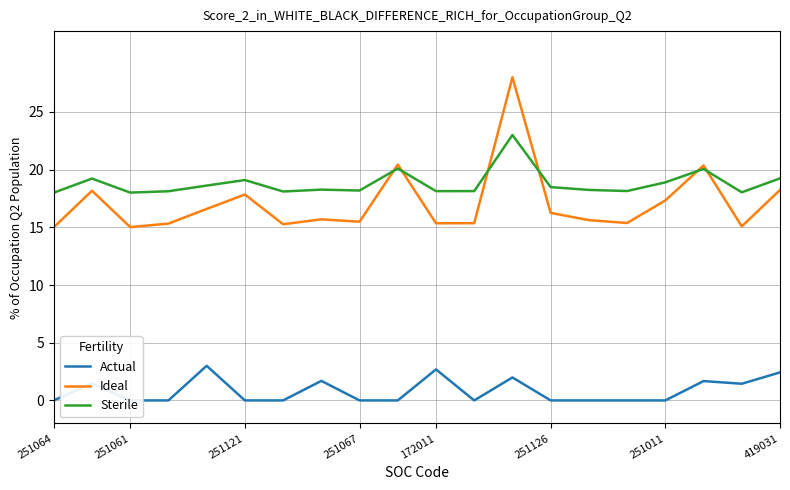

Reading left to right, what are all the values shown in this chart?

Actual: 0.0	1.5	0.0	0.0	3.0	0.0	0.0	1.7	0.0	0.0	2.7	0.0	2.0	0.0	0.0	0.0	0.0	1.7	1.4	2.4
Ideal: 15.0	18.2	15.0	15.3	16.6	17.8	15.3	15.7	15.5	20.4	15.3	15.4	28.0	16.2	15.6	15.4	17.3	20.4	15.1	18.2
Sterile: 18.0	19.2	18.0	18.1	18.6	19.1	18.1	18.3	18.2	20.1	18.1	18.1	23.0	18.5	18.2	18.1	18.9	20.1	18.0	19.2